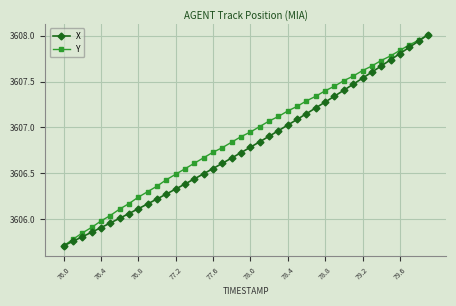

List the series in order of their overall mean, lowest first.

X, Y